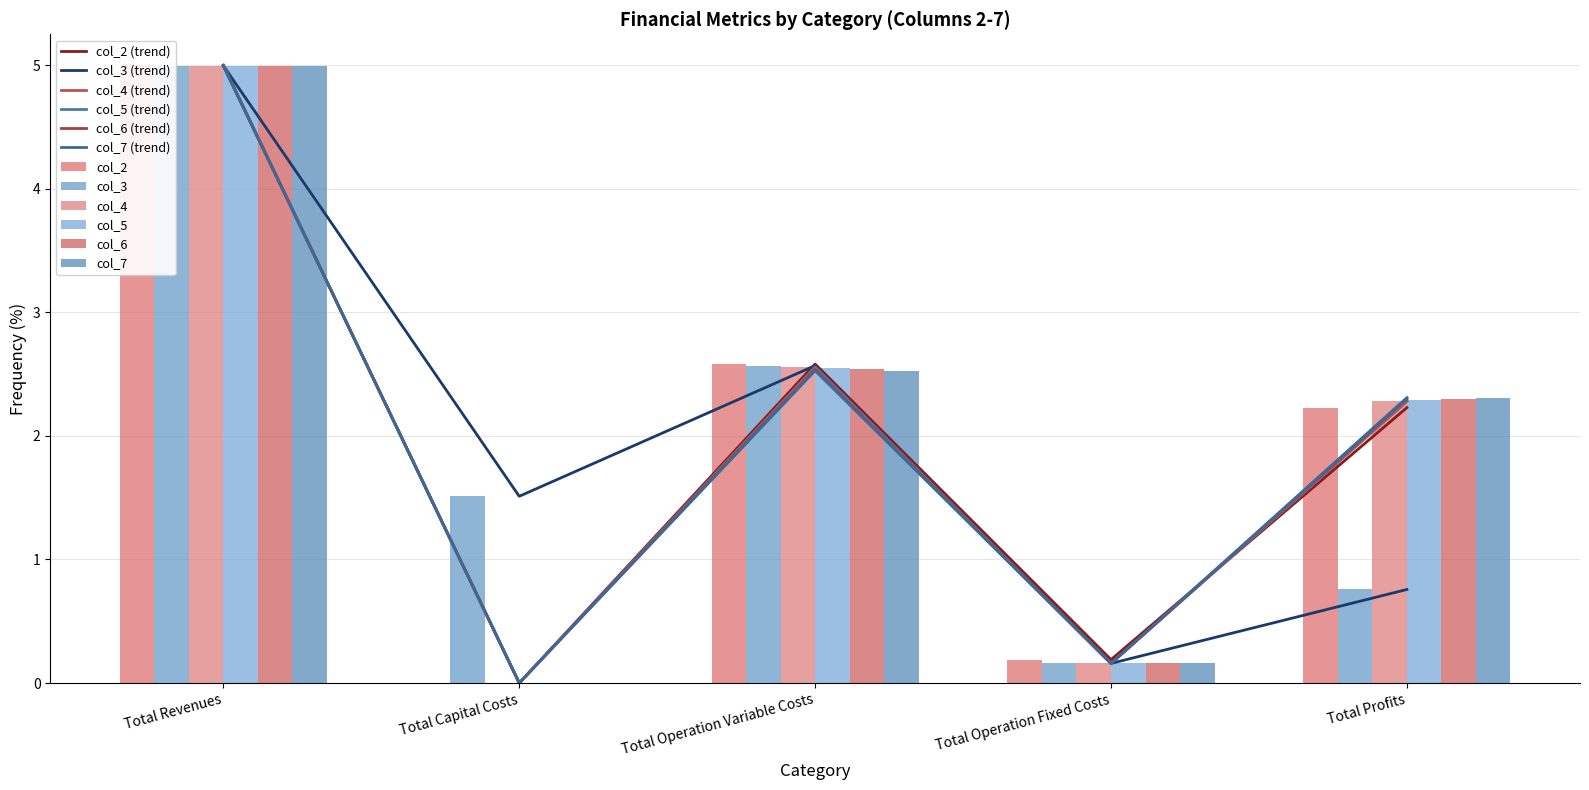

Reading left to right, list all the values displayed in this chart.

col_2: 5.0	0.0	2.6	0.2	2.2
col_3: 5.0	1.5	2.6	0.2	0.8
col_4: 5.0	0.0	2.6	0.2	2.3
col_5: 5.0	0.0	2.5	0.2	2.3
col_6: 5.0	0.0	2.5	0.2	2.3
col_7: 5.0	0.0	2.5	0.2	2.3